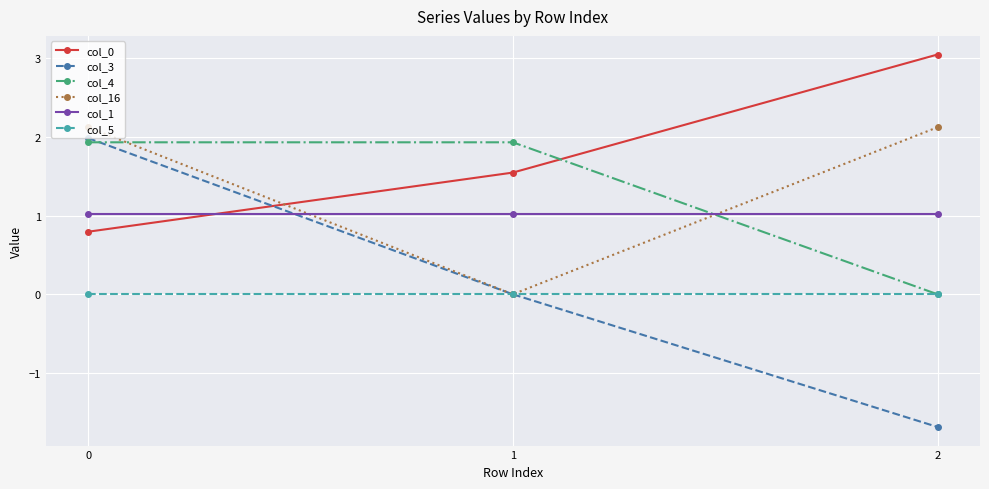

What is the value of the col_0 point at the 2nd from the left?

1.5